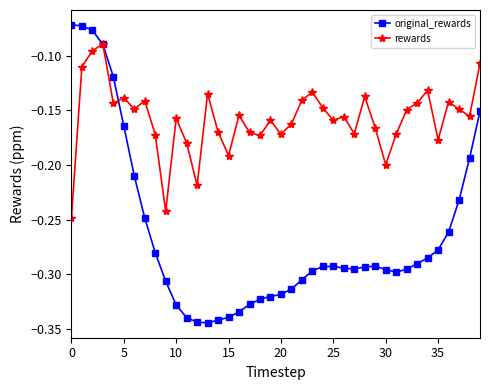

Which series has the largest range (max minus min)?

original_rewards